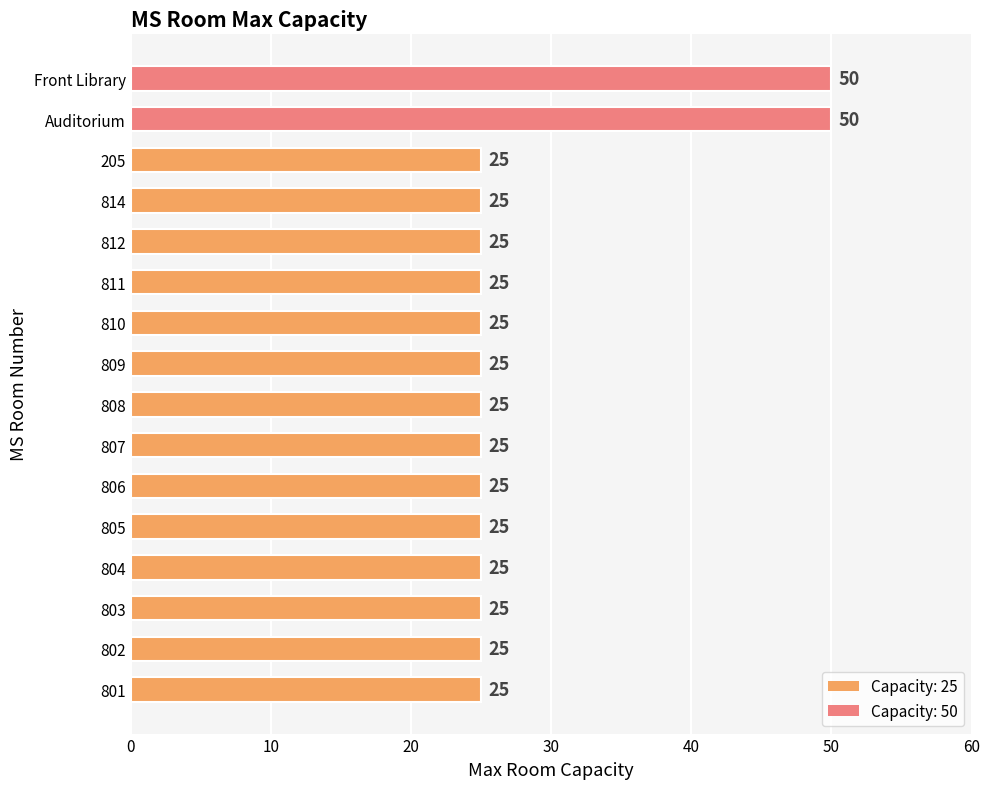

What is the sum of all values?

450